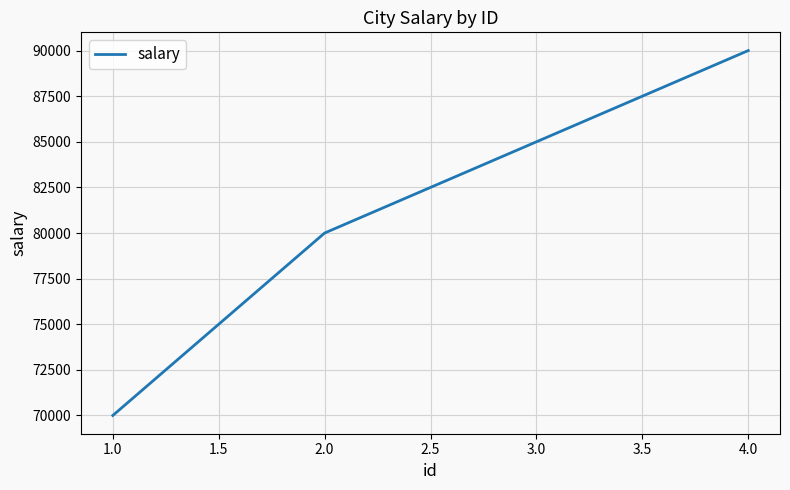

Count the values in the range 70000 to 90000.

3